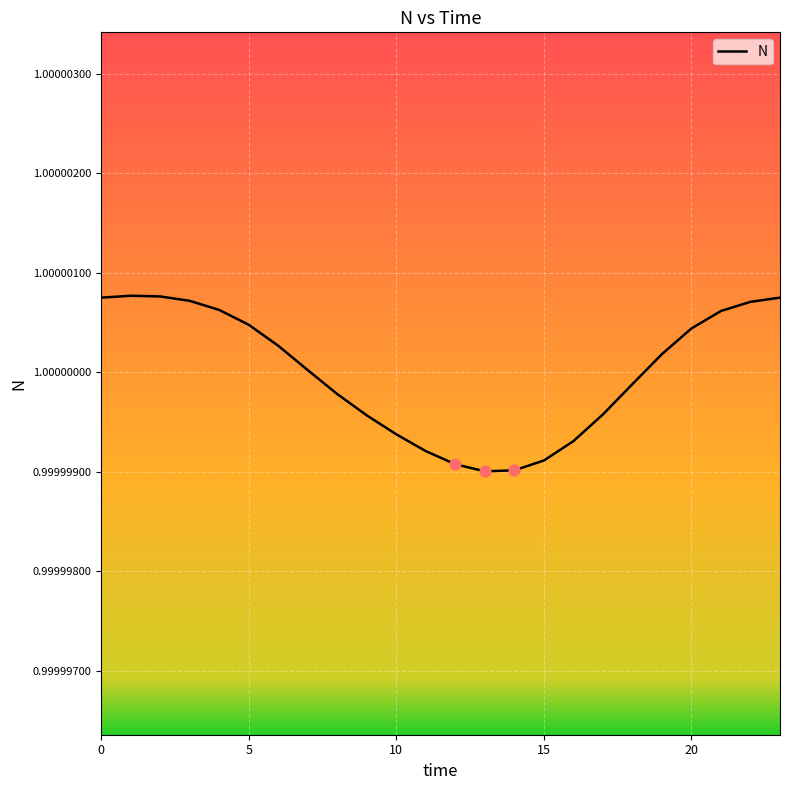

Does the chart have visible grid lines?

Yes